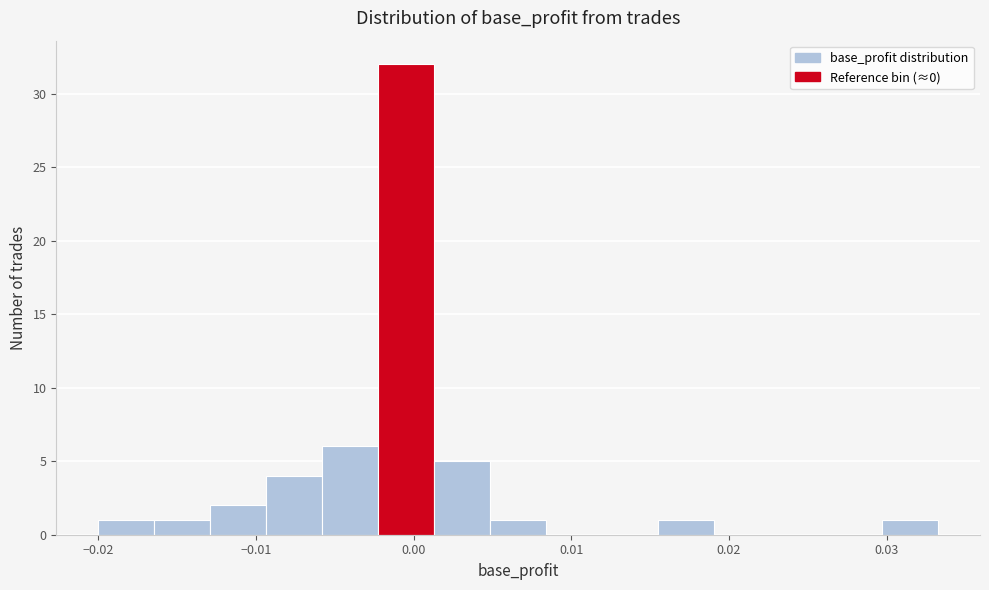

Read against the x-axis, roughly where is the centre of the tallest bar?

0.000